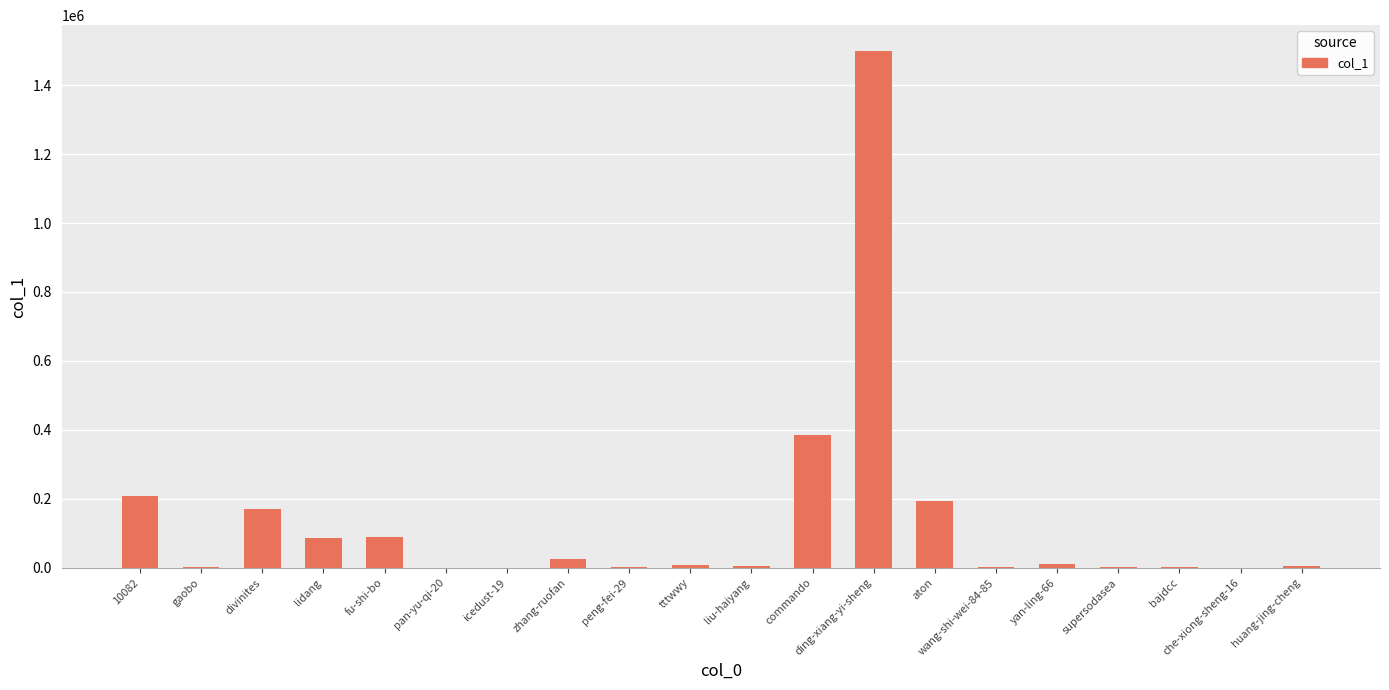

The value at ding-xiang-yi-sheng is 2153325. True or false?

False